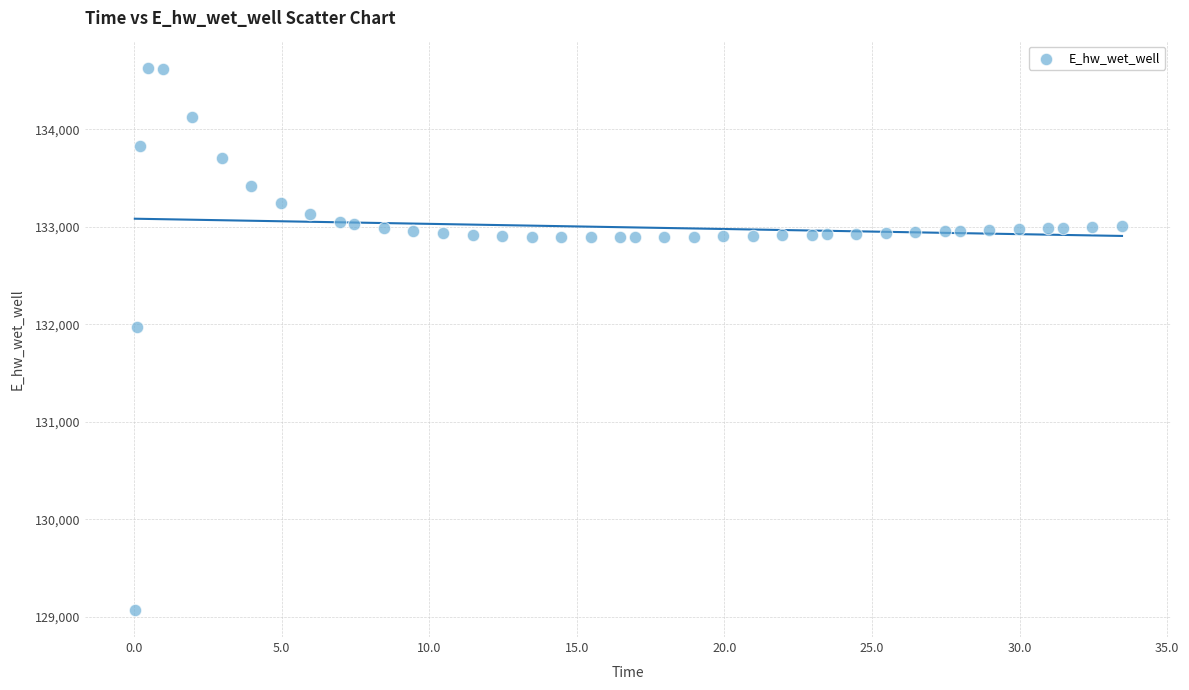

What Y value in the scatter plot is closest to 131852?

131973.5